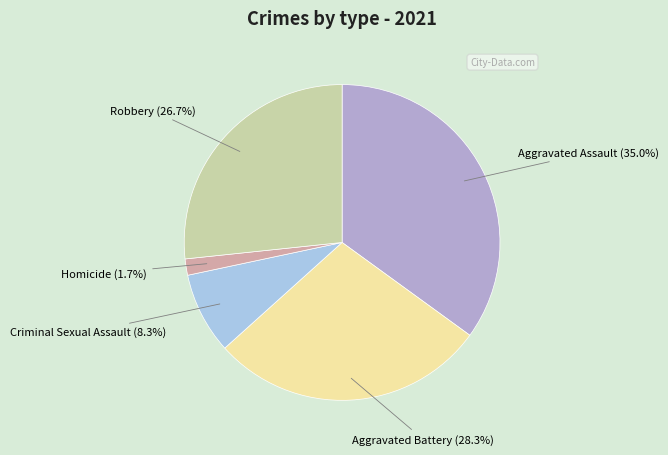

True or false: Robbery accounts for 39% of the total.

False